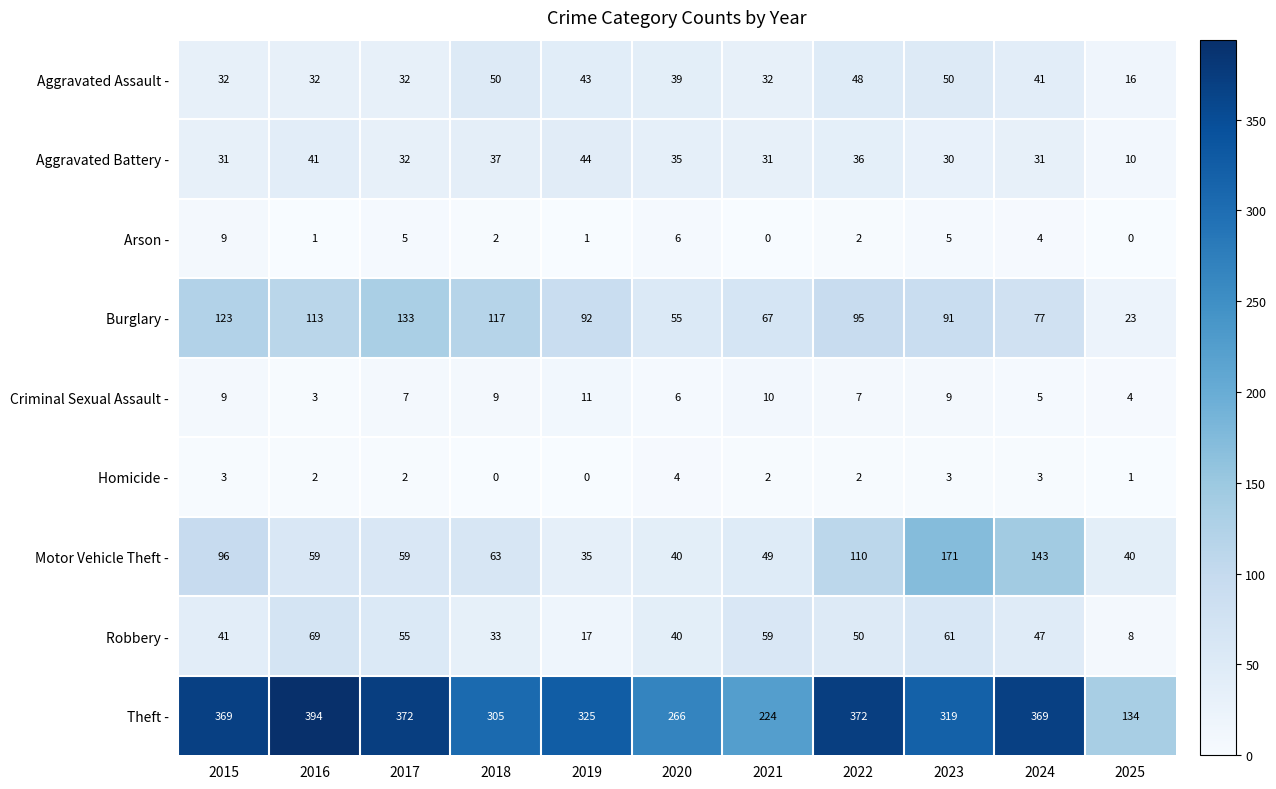

Between 2015 and 2019, which series saw the biggest shift?

Motor Vehicle Theft -